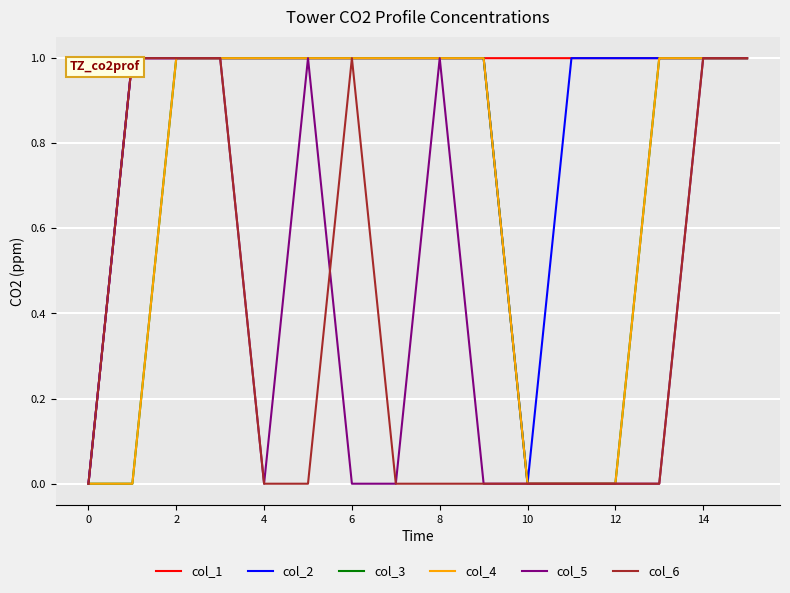

What is the sum of all col_4 values?

11